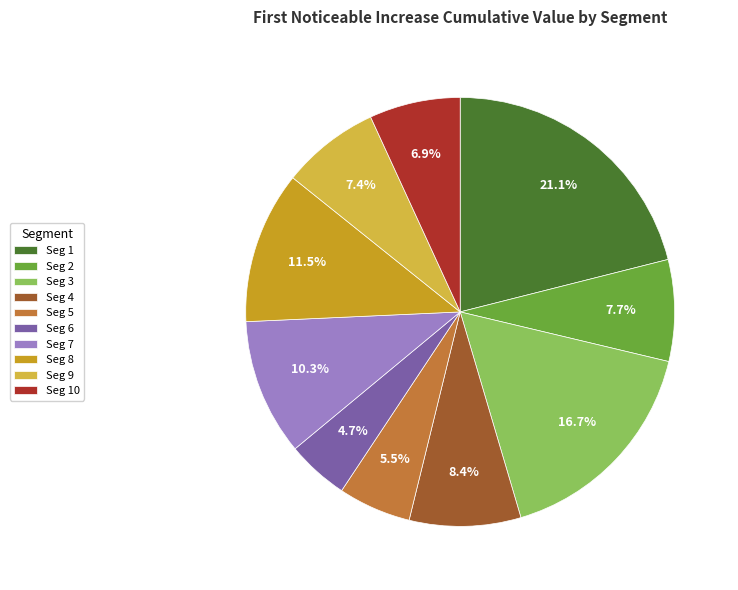

Is there any slice that represents more than half of the pie?

No